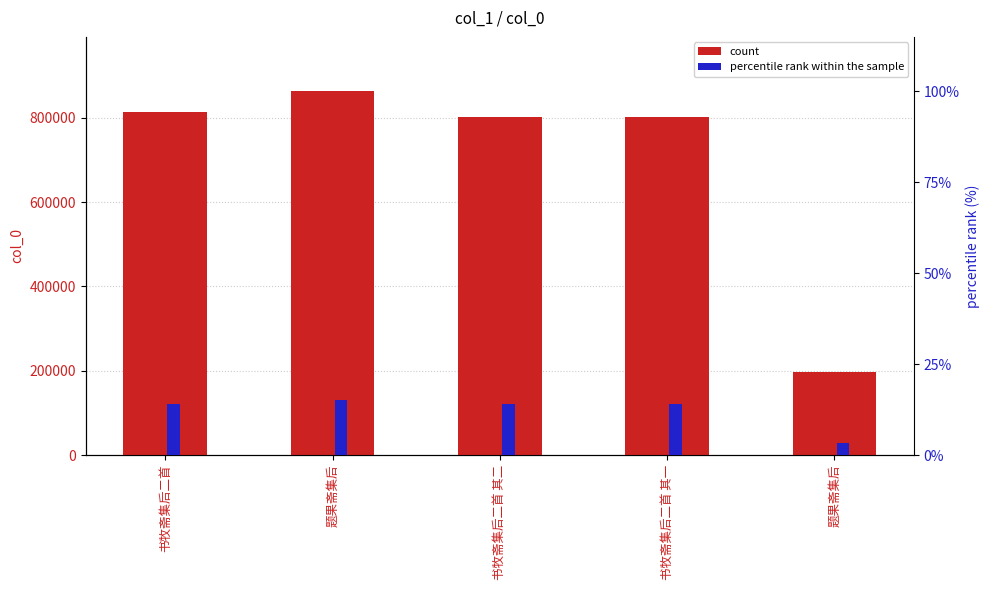

How many series are shown in this chart?

2